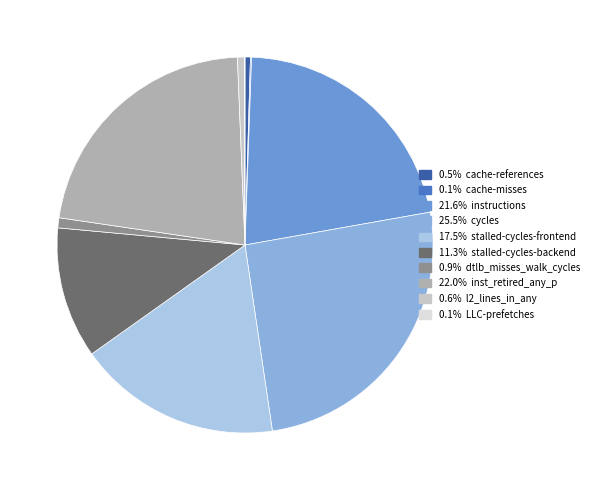

To the nearest percent, what is the average slice percentage?

10%